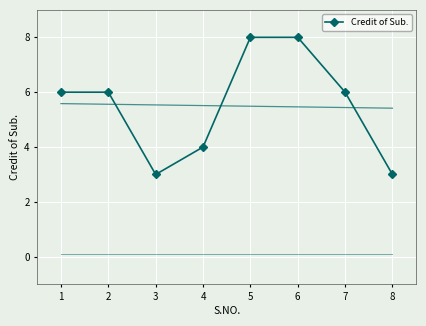

Reading right to left, list all the values displayed in this chart.

3	6	8	8	4	3	6	6